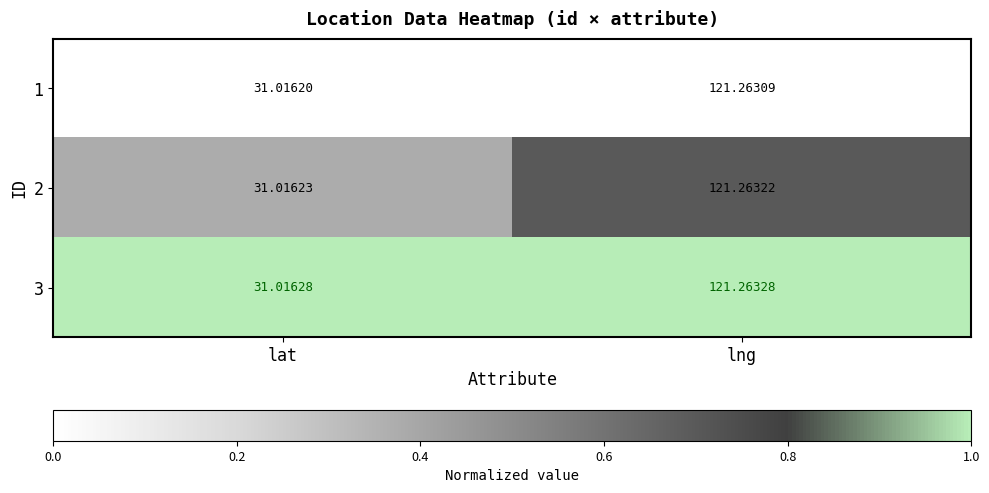

What is the total value across all series at lat?

93.0